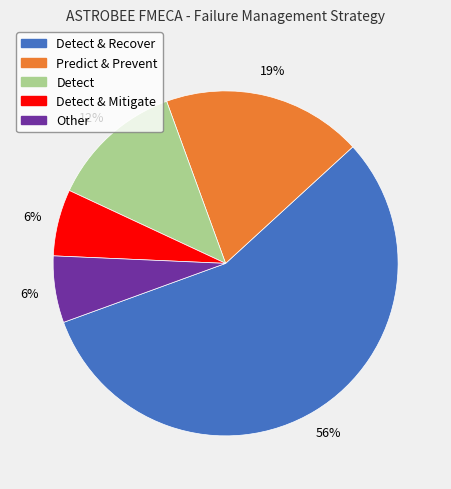

Is it true that Detect & Recover is 56% of the pie?

True